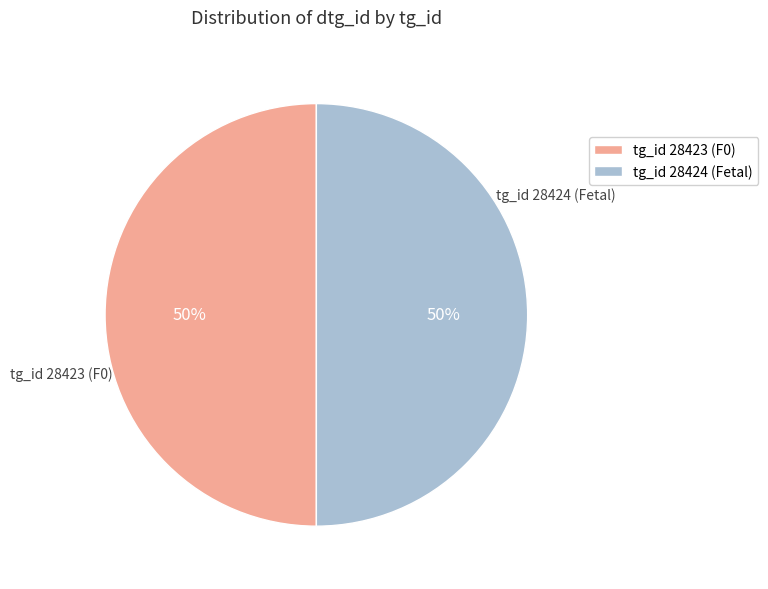

To the nearest percent, what is the average slice percentage?

50%